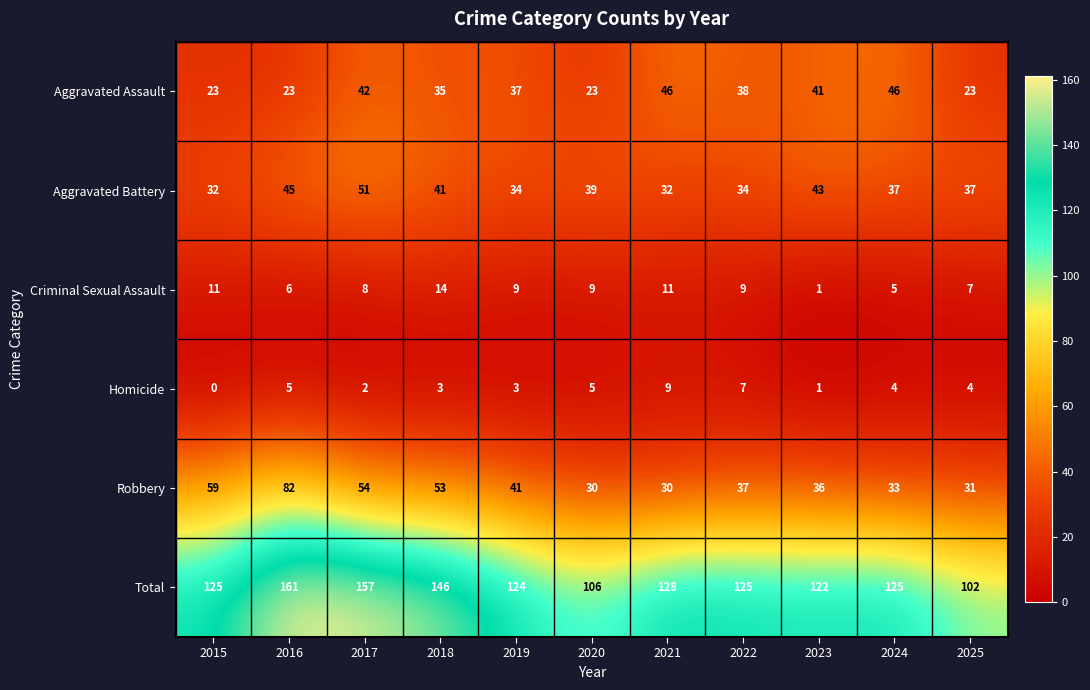

How many Homicide values are between 2 and 5?

7